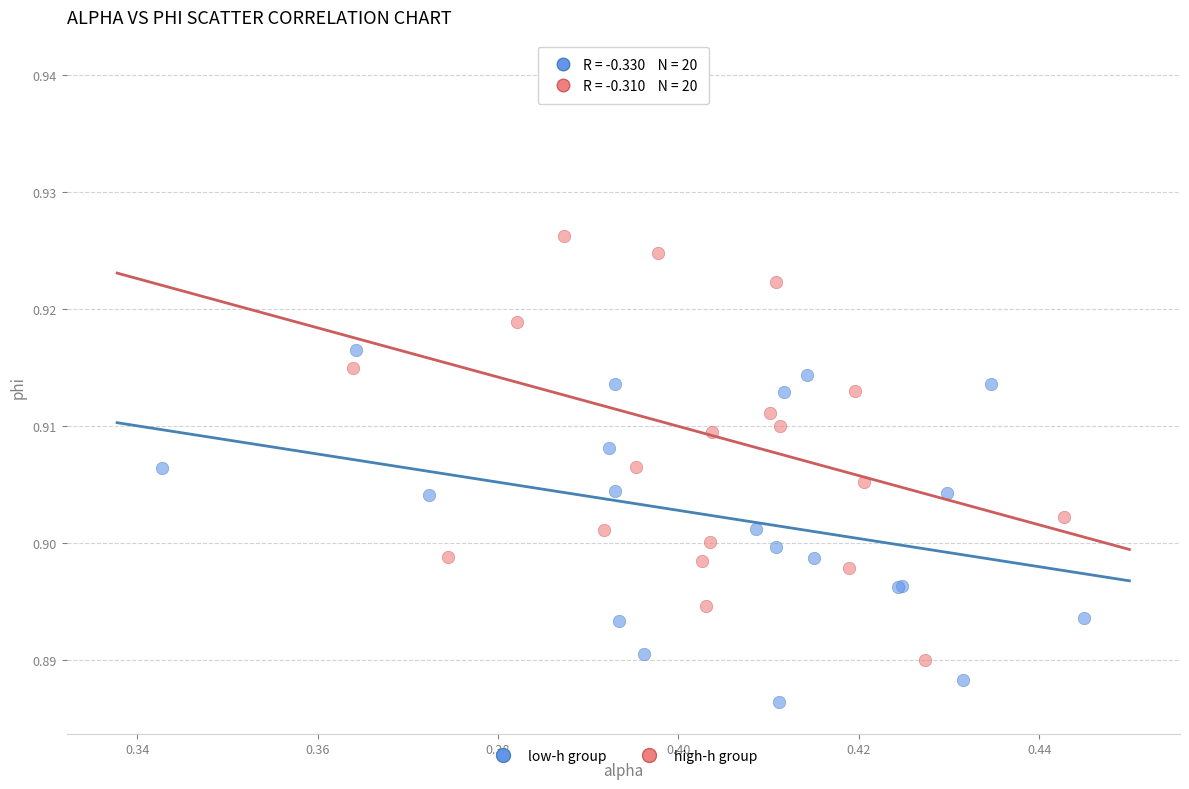

Which series has the widest spread of Y values?

high-h group